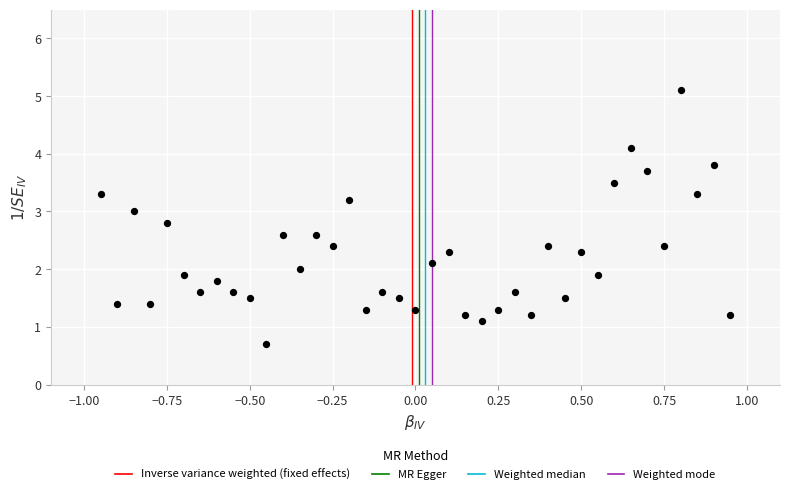

What is the range of Y values (max minus min)?

4.4